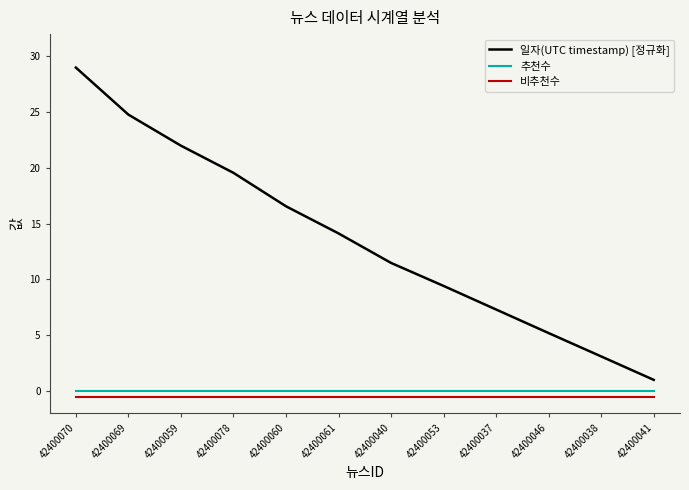

What position from the left is 42400037?

9